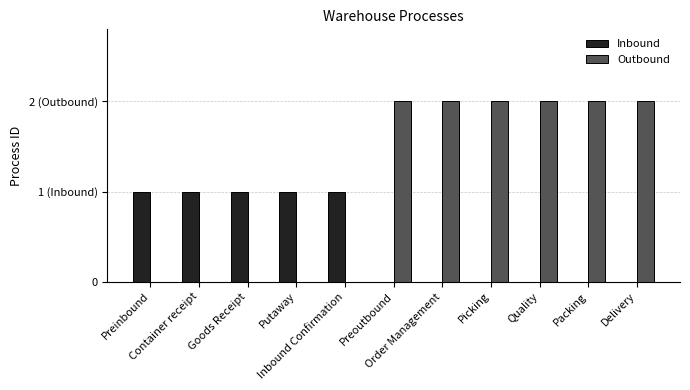

What is the difference between the highest and lowest values at Delivery?

2